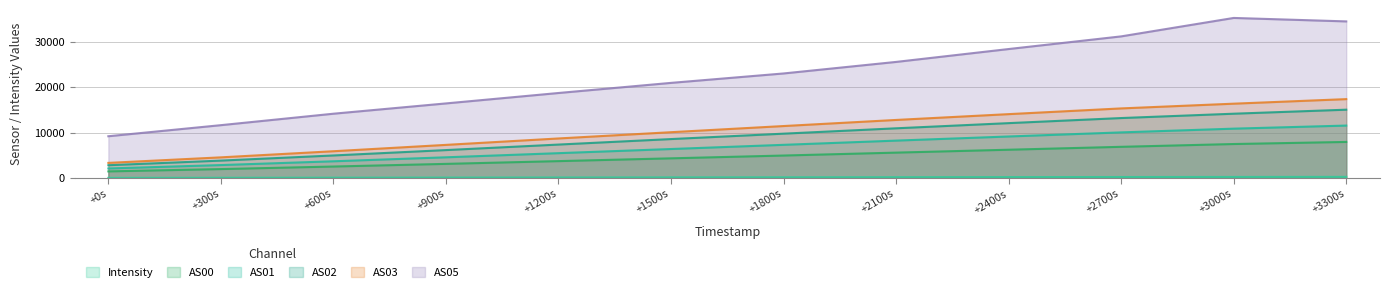

What value does the Intensity series have at 1691760868?

183.3